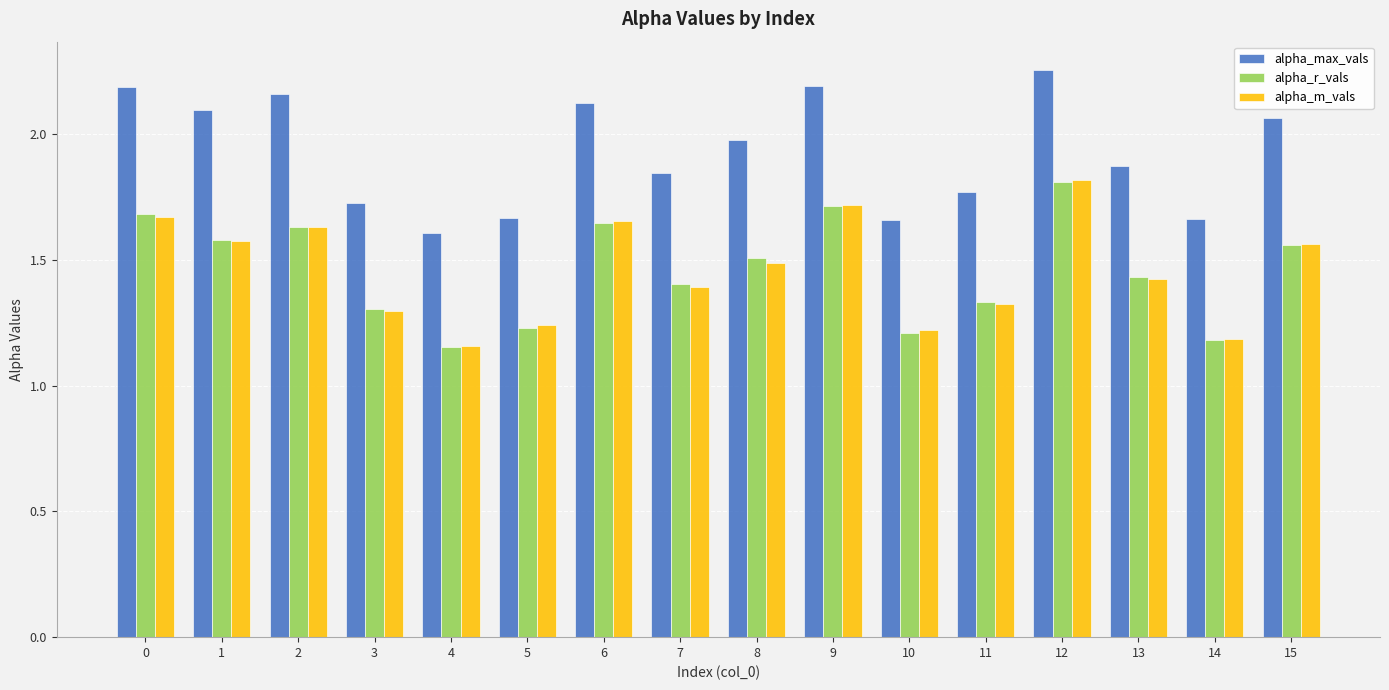

Which category has the highest value across all series?

12